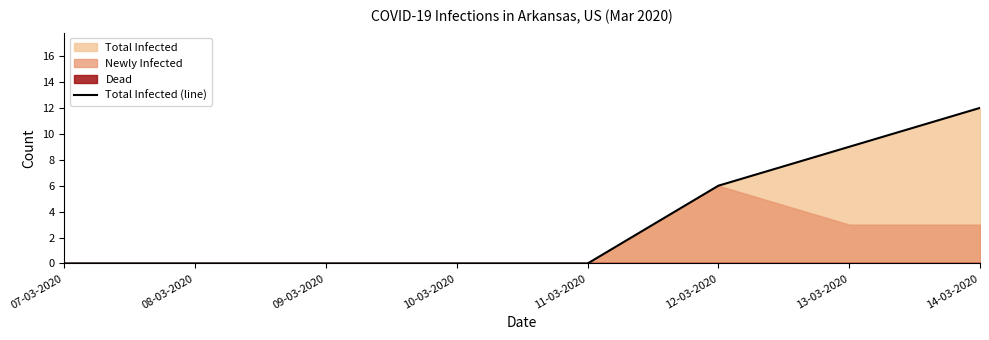

Reading left to right, transcribe all the data shown in this chart.

07-03-2020=0	08-03-2020=0	09-03-2020=0	10-03-2020=0	11-03-2020=0	12-03-2020=6	13-03-2020=9	14-03-2020=12